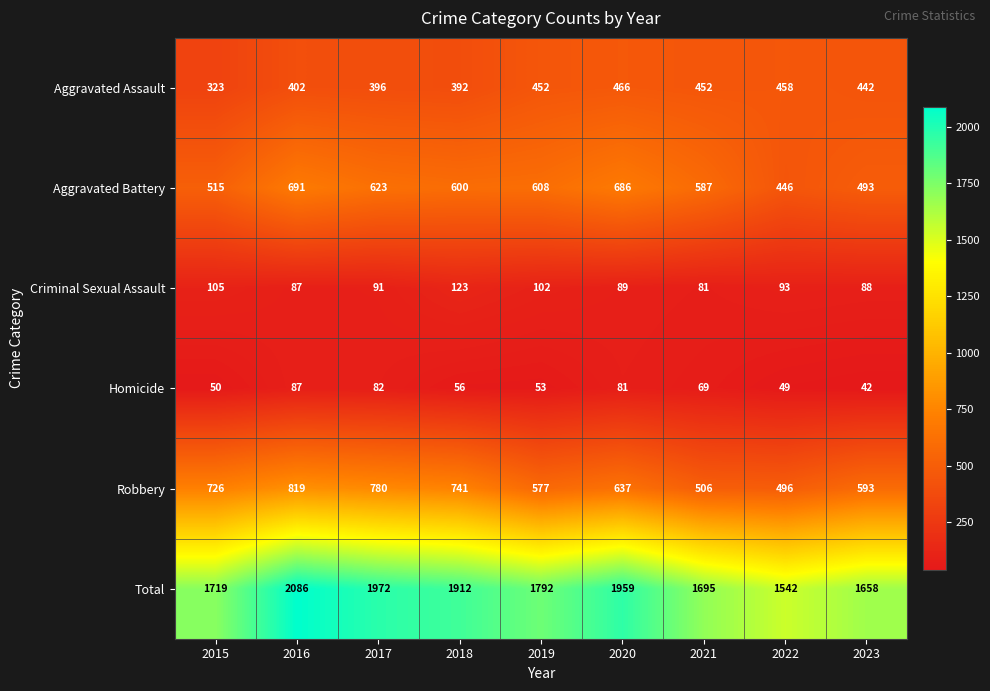

Which label corresponds to the smallest value in the chart?

2023